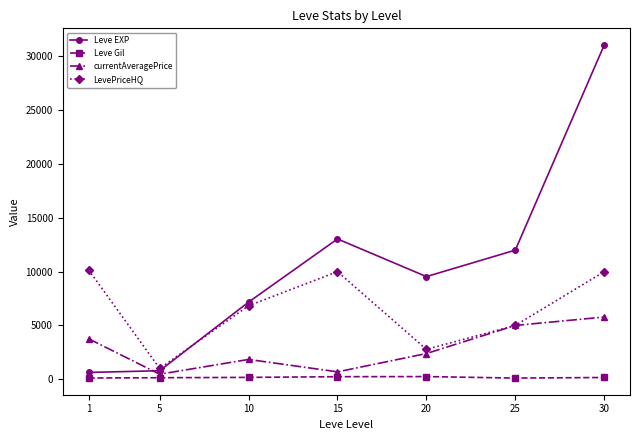

What is the greatest value displayed?

31070